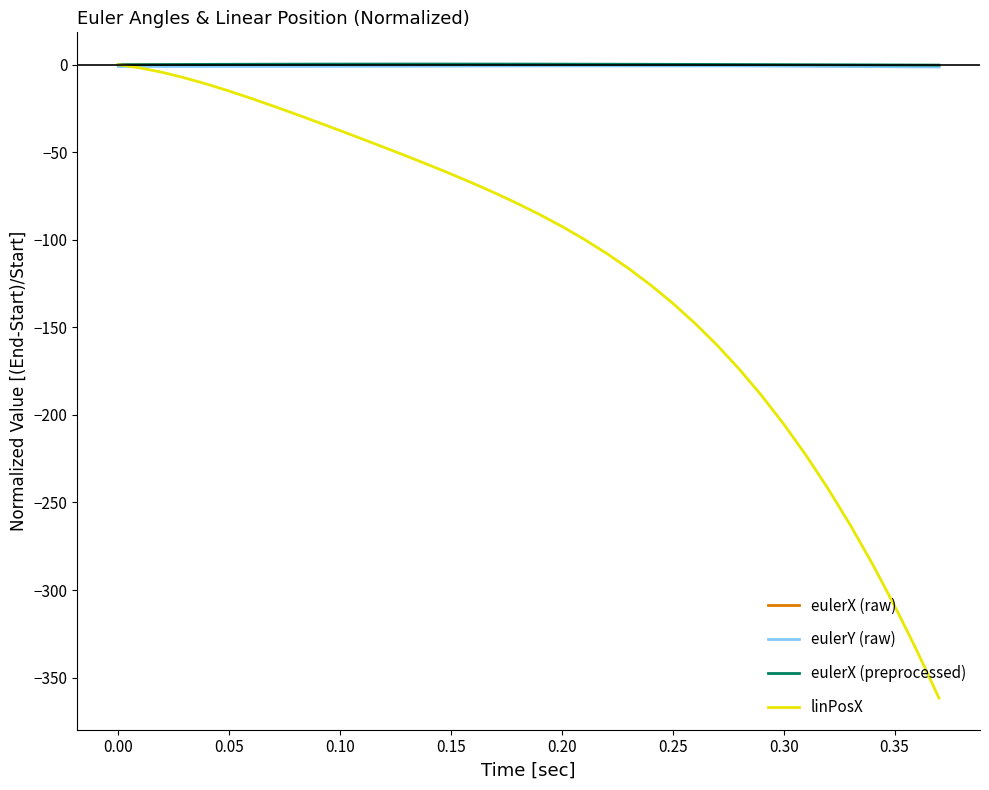

What is the smallest value displayed?

-361.7